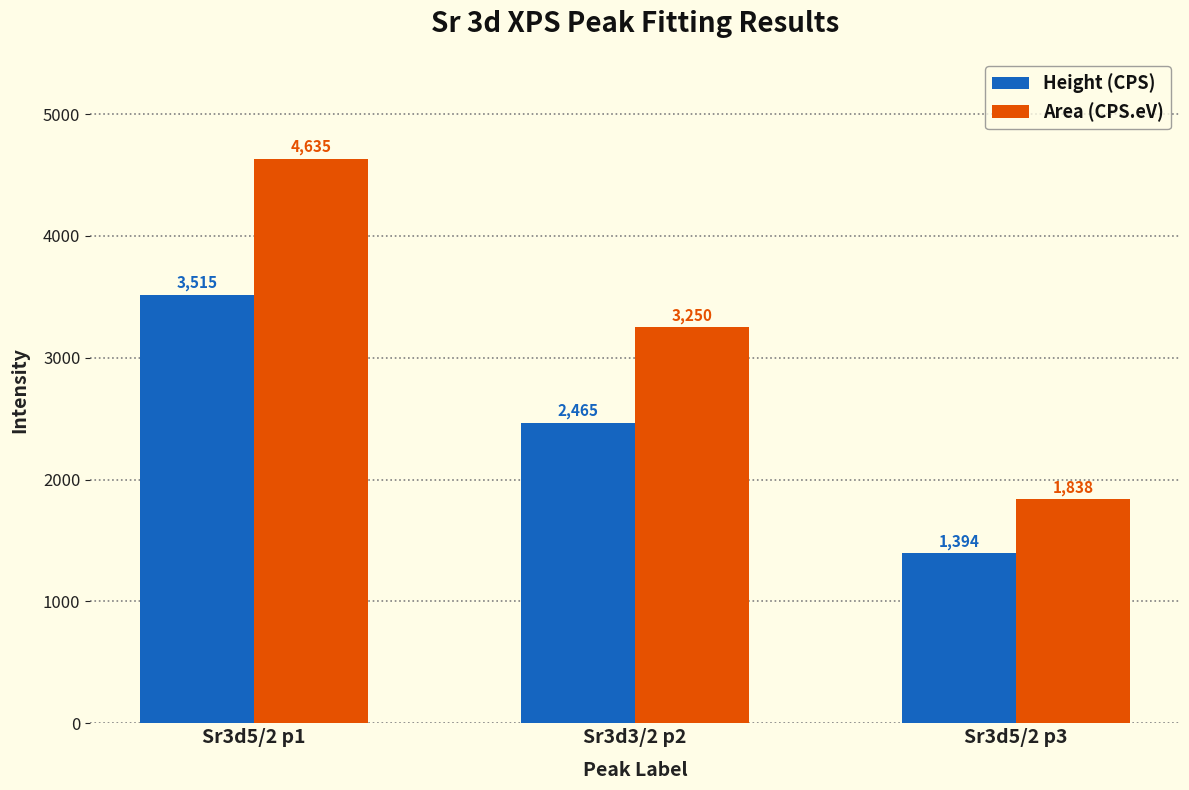

At which category is the sum across all series the highest?

Sr3d5/2 p1